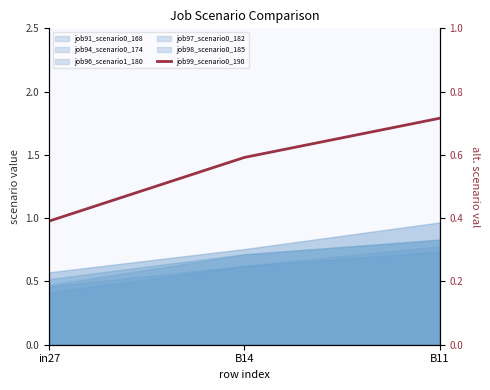

Count the values in the range 0 to 1.

3